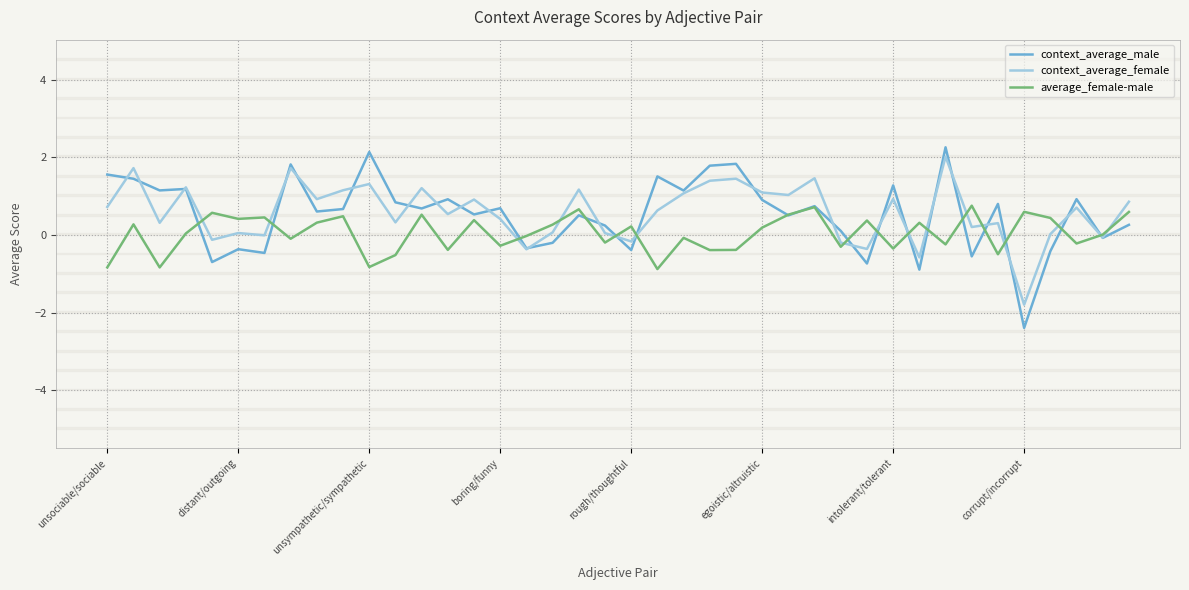

What is the difference between the maximum and minimum values in the context_average_female series?

3.8